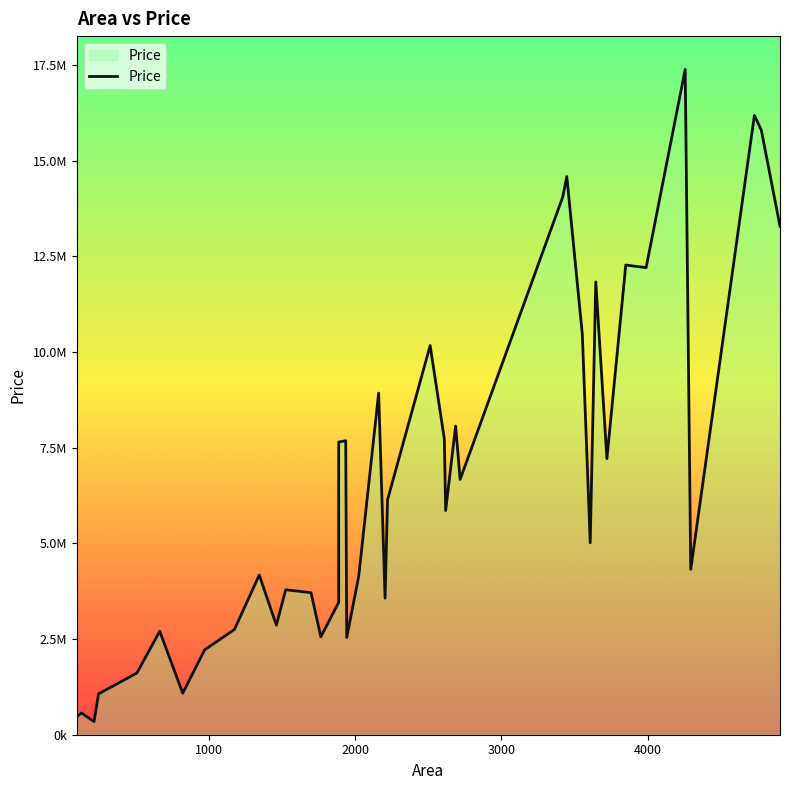

How many data points are less than 5856084?

20